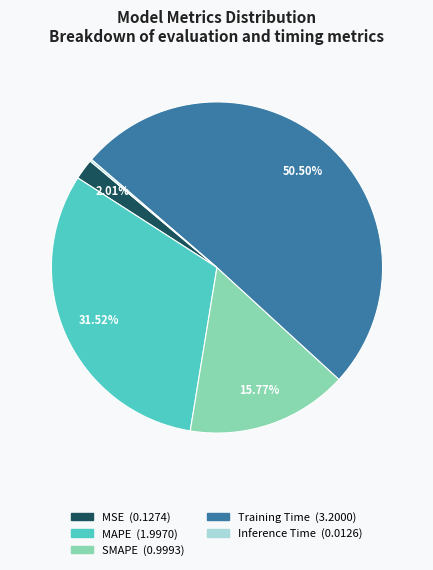

Which slice is the largest?

Training Time